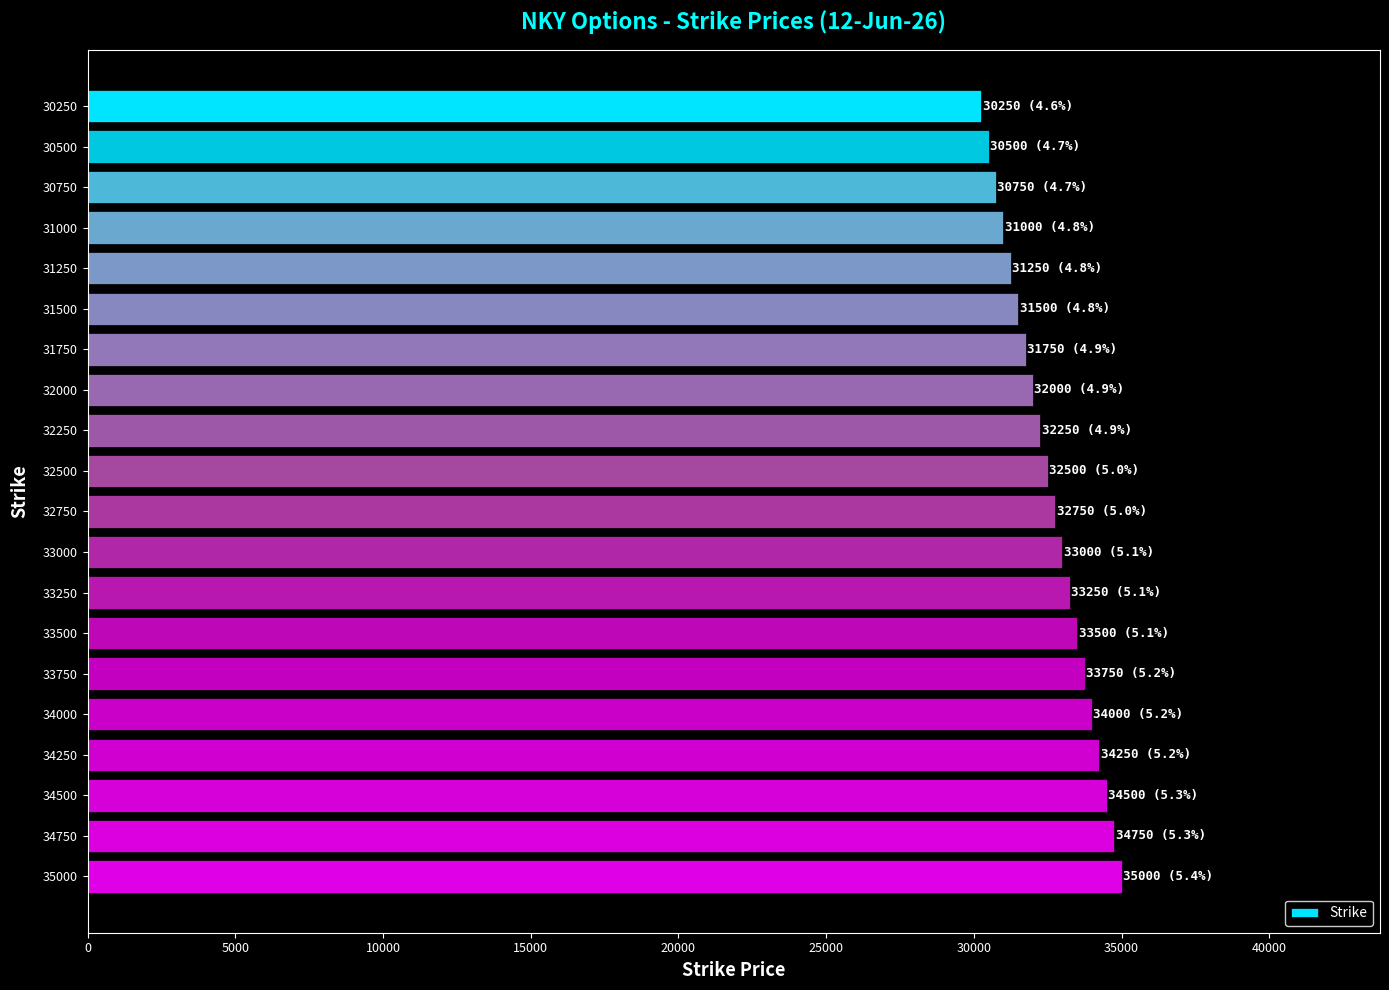

Approximately how many times larger is the value at 34500 compared to 32750?

1.1